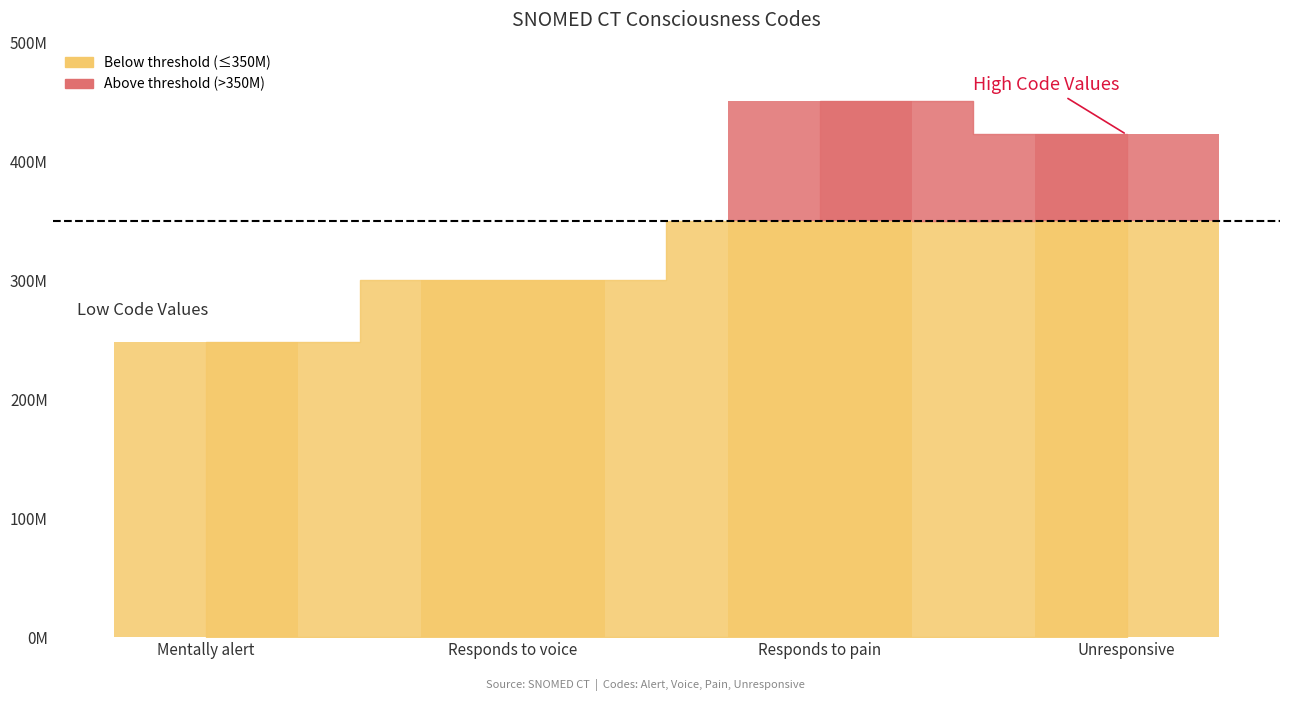

What is the label of the 1st bar from the left?

Mentally alert